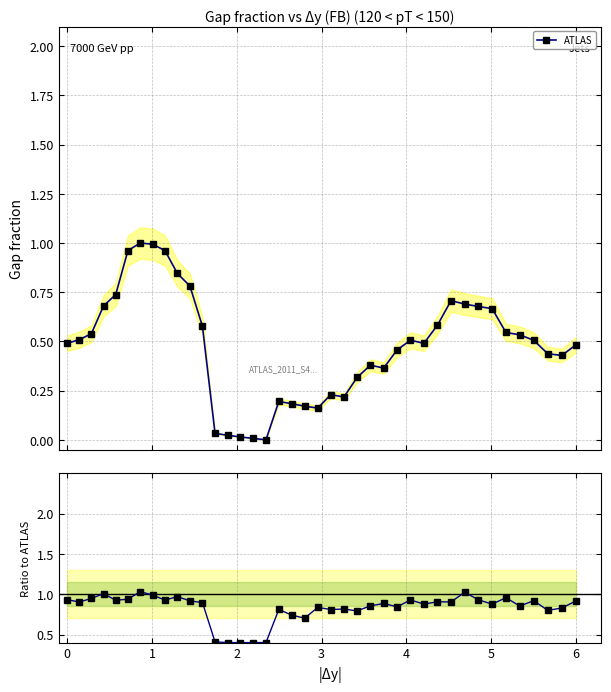

Does the chart display data point markers on the line(s)?

Yes